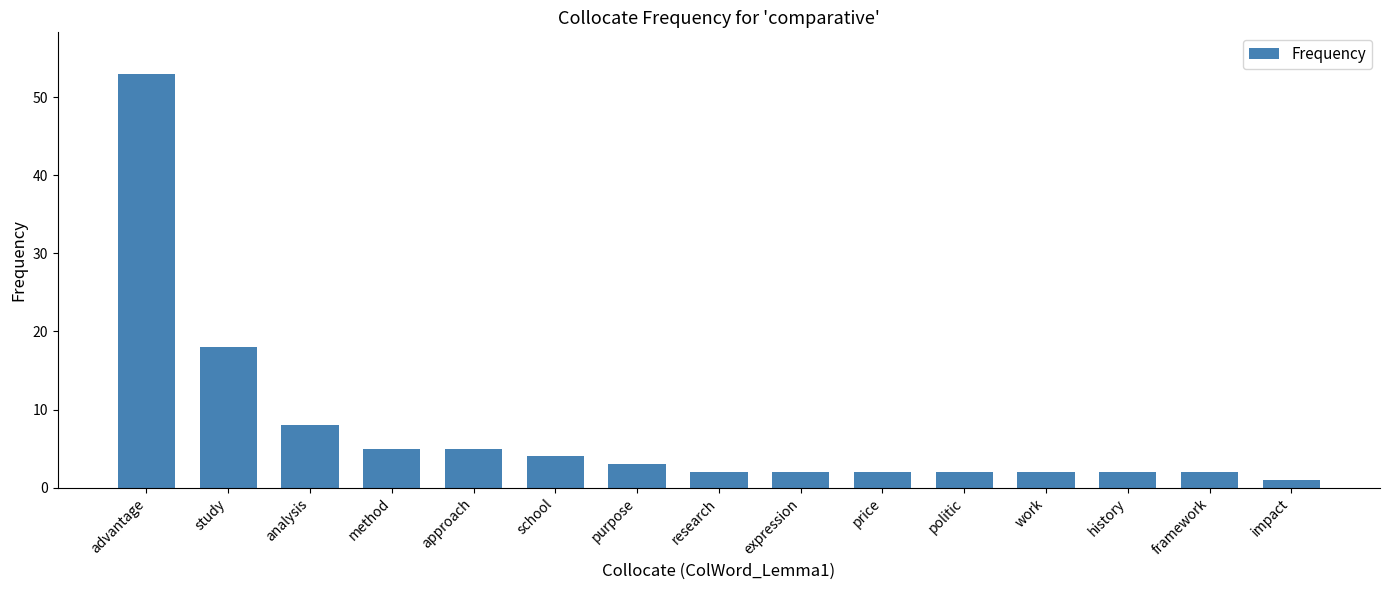

At which label does the data first exceed 2?

advantage